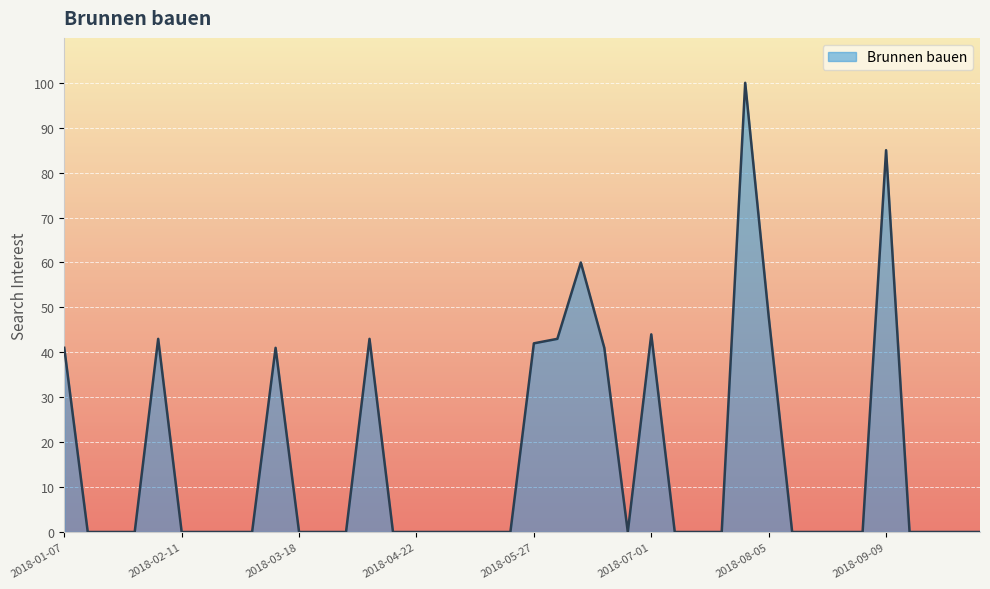

What is the difference between the maximum and minimum values?

100